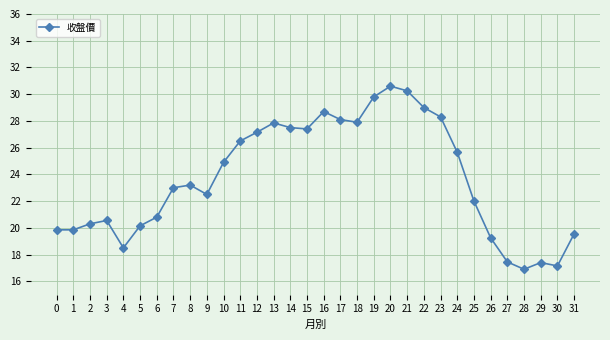

The value at 6 is 20.8. True or false?

True